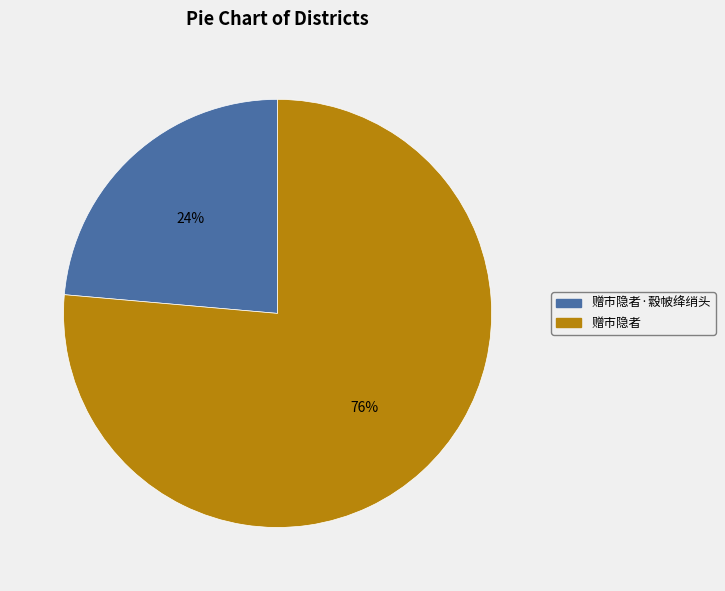

To the nearest percent, what is the average slice percentage?

50%